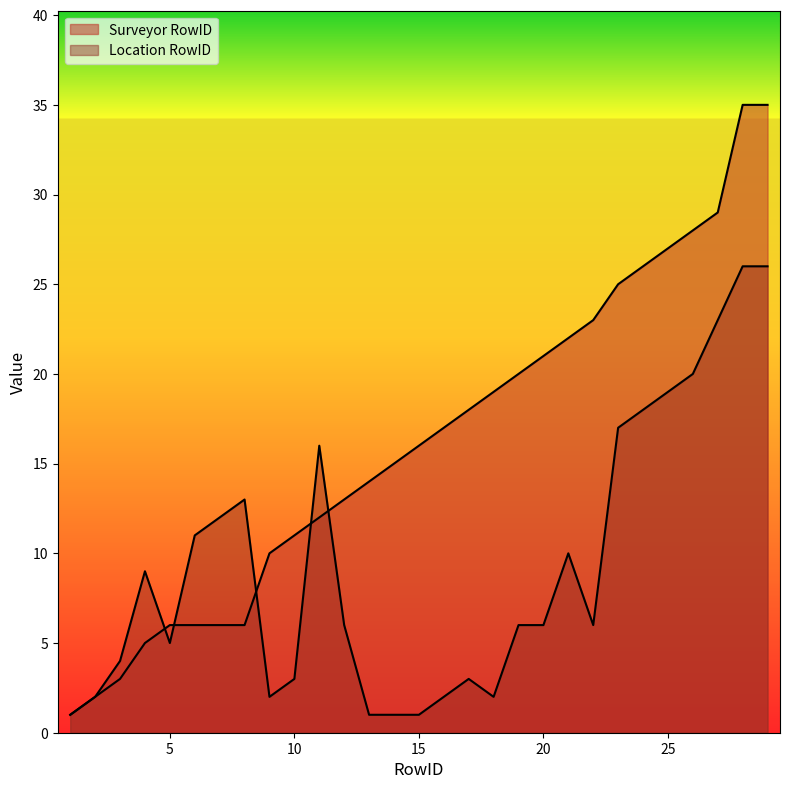

How many lines are shown in the chart?

2